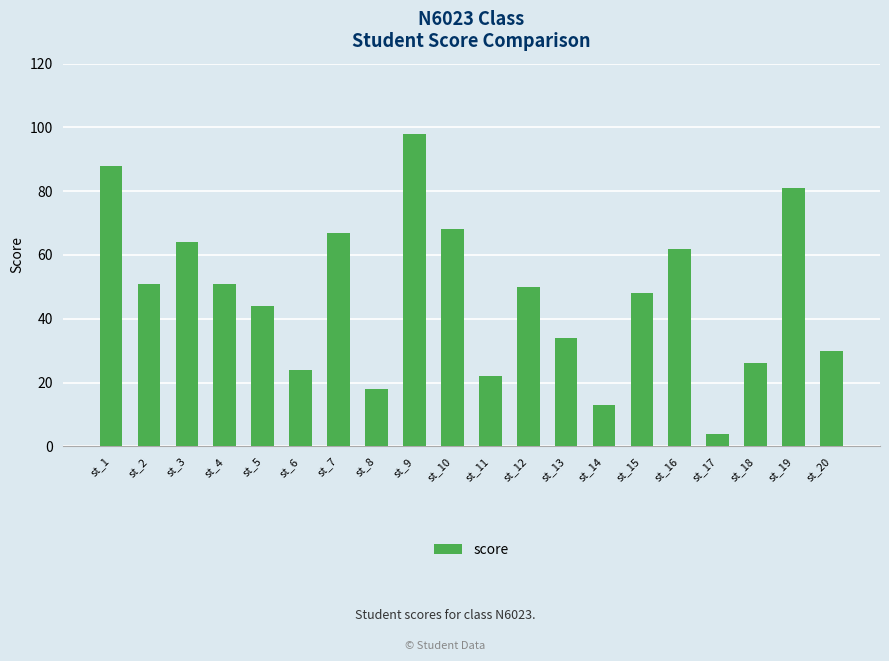

What is the value of the 14th bar from the left?

13